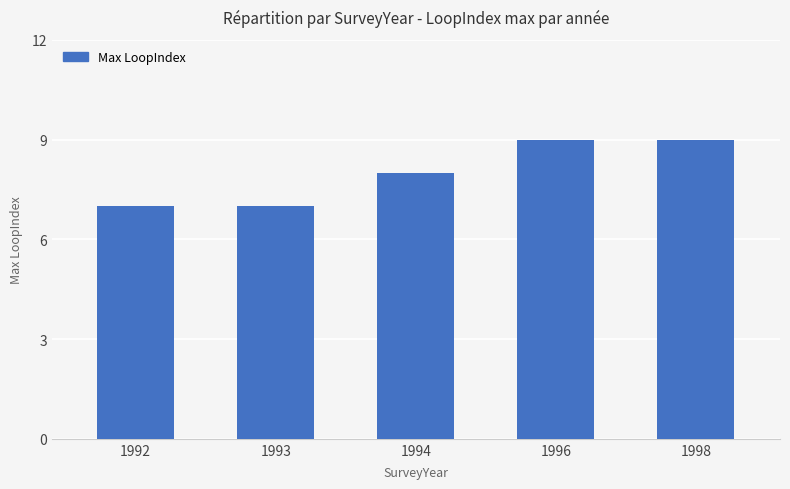

What is the average value?

8